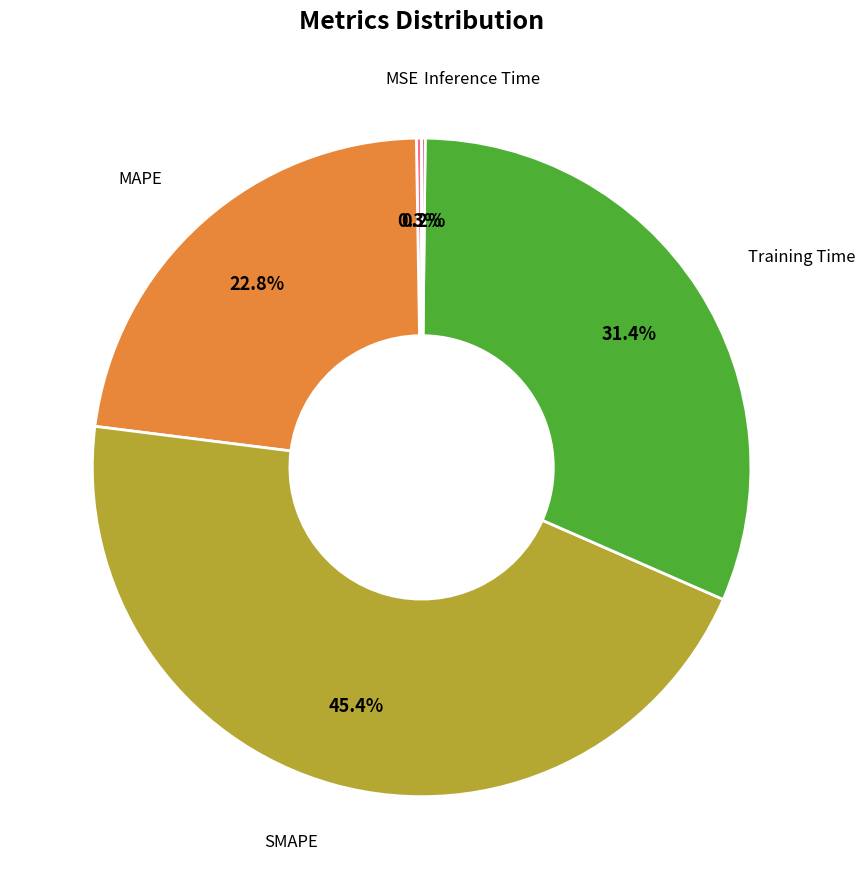

To the nearest percent, what is the difference between the MAPE and SMAPE slice percentages?

23%